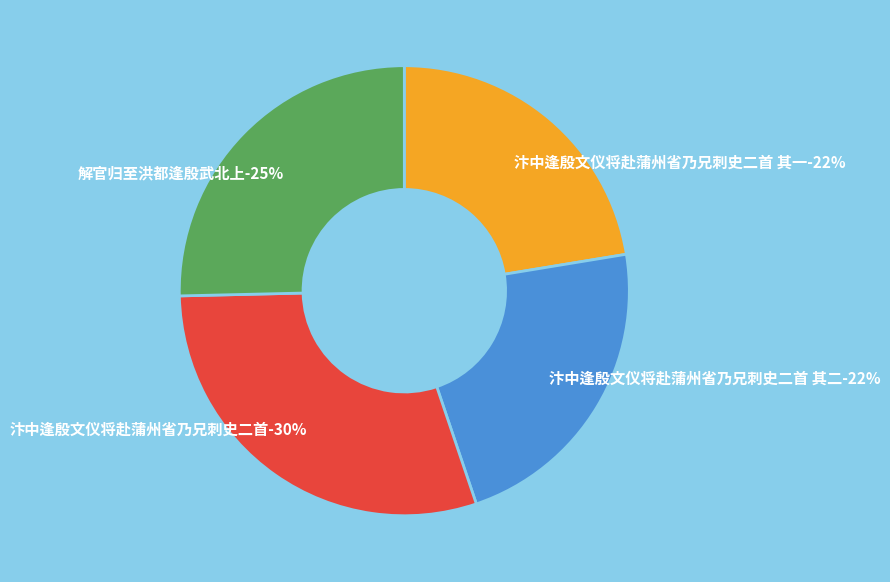

To the nearest percent, what percentage of the pie is 汴中逢殷文仪将赴蒲州省乃兄刺史二首?

30%